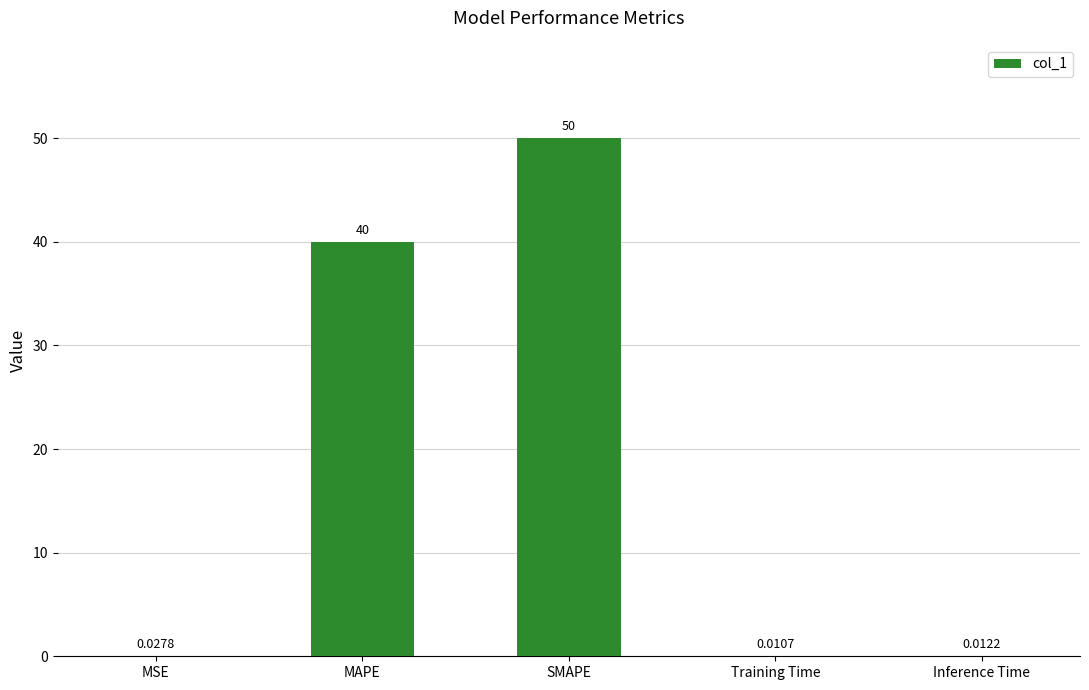

Between Inference Time and SMAPE, which is larger?

SMAPE